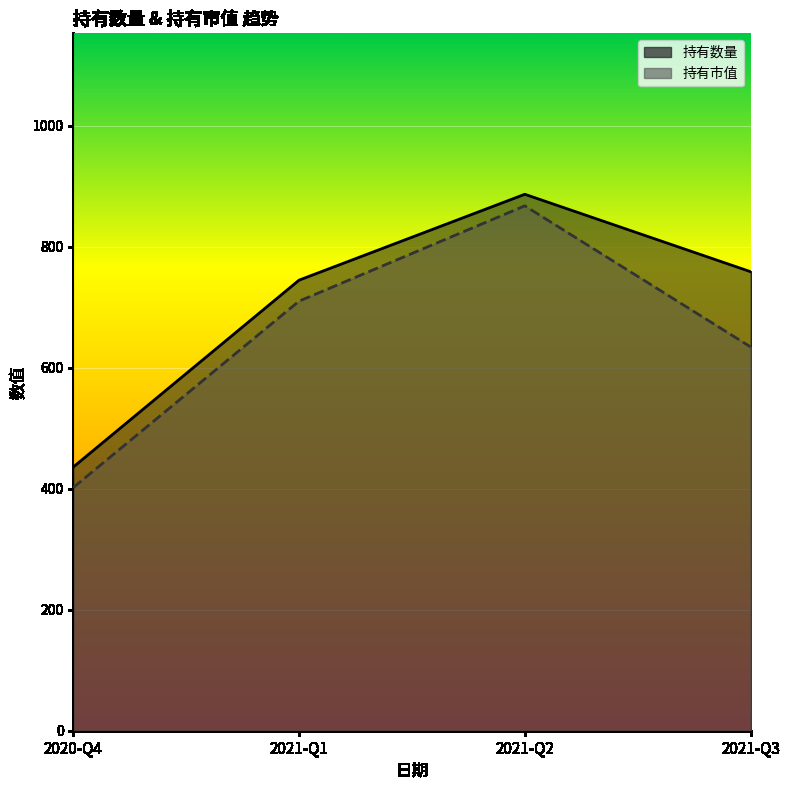

Reading right to left, extract all data points from this chart.

持有数量_line: 2021-Q3=759.0	2021-Q2=887.0	2021-Q1=745.0	2020-Q4=436.0
持有市值_line: 2021-Q3=634.6	2021-Q2=867.9	2021-Q1=710.3	2020-Q4=402.1